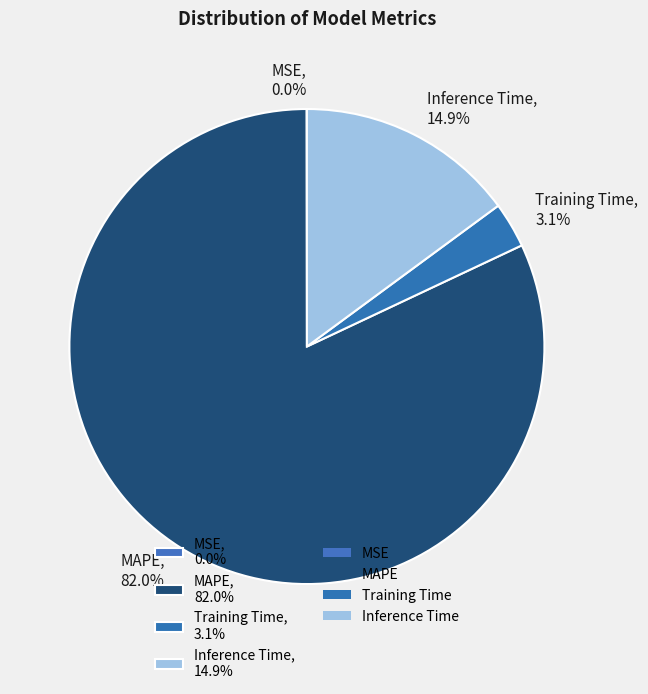

What percentage do MAPE, 82.0% and Training Time, 3.1% together represent?

85.1%